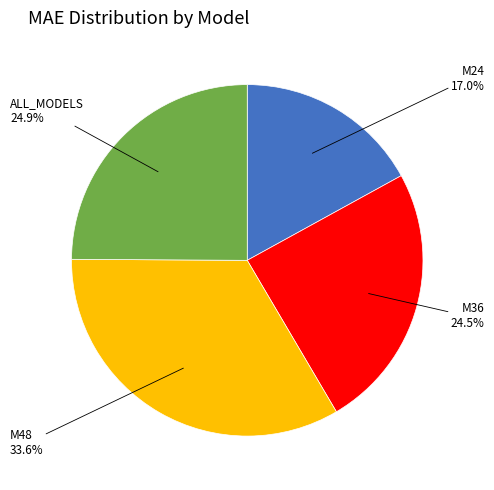

Does any single category account for the majority?

No